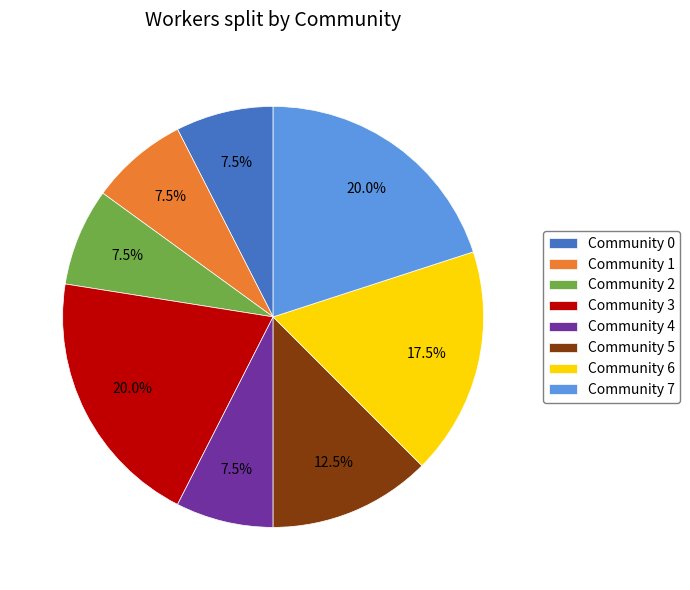

How many segments does this pie chart have?

8